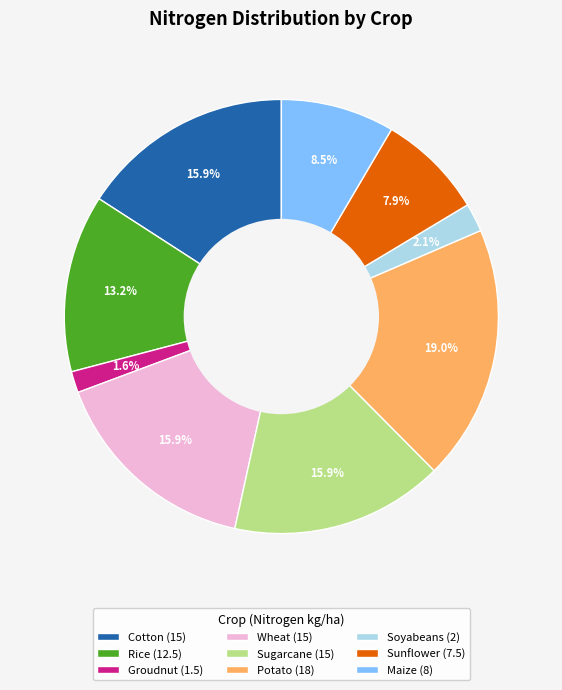

Does Groudnut account for over 50% of the chart?

No